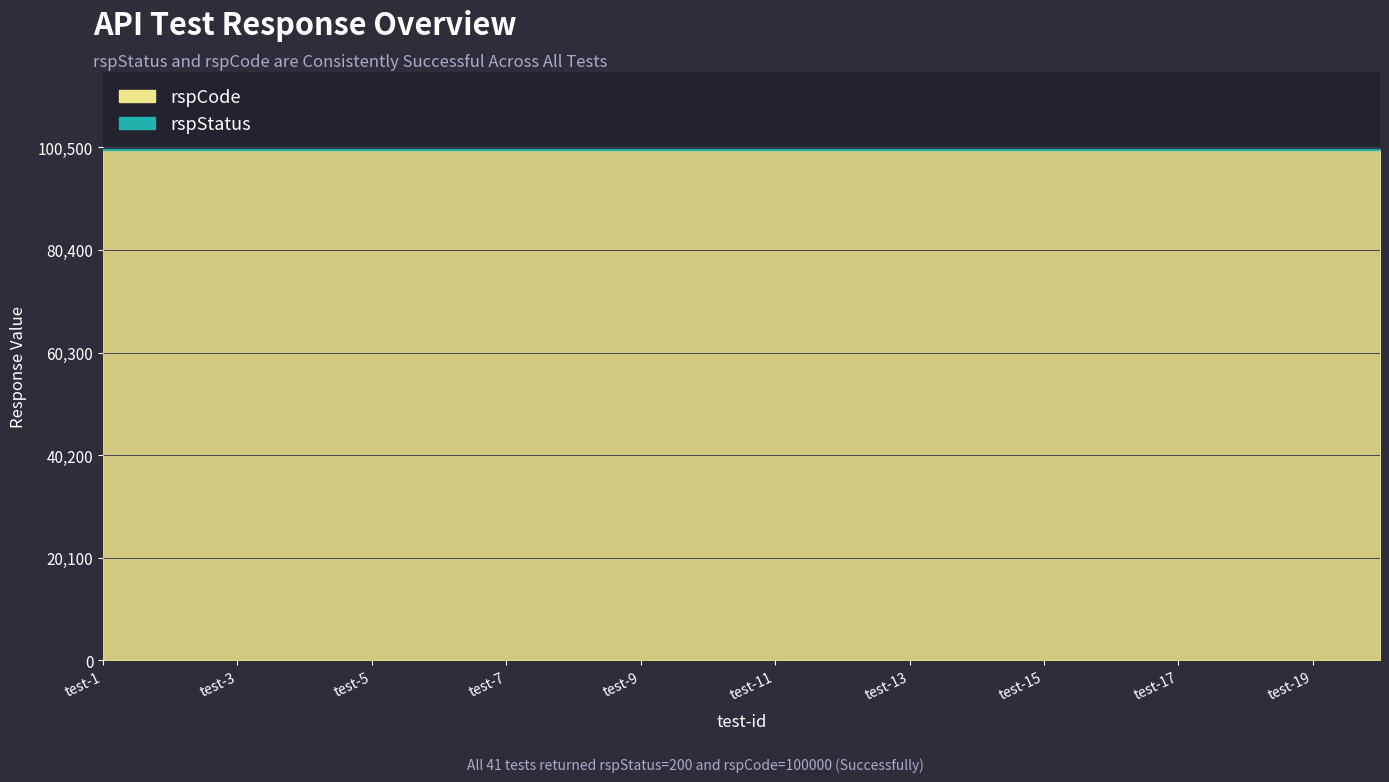

Between test-3 and test-18, which series saw the biggest shift?

rspCode